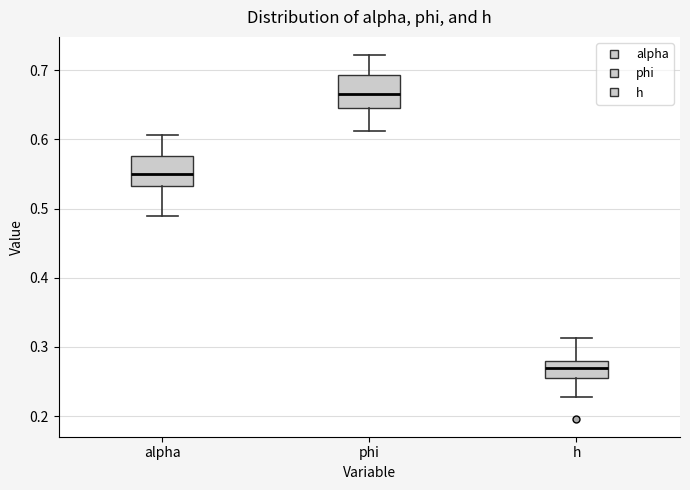

Which box has the highest median line?

phi